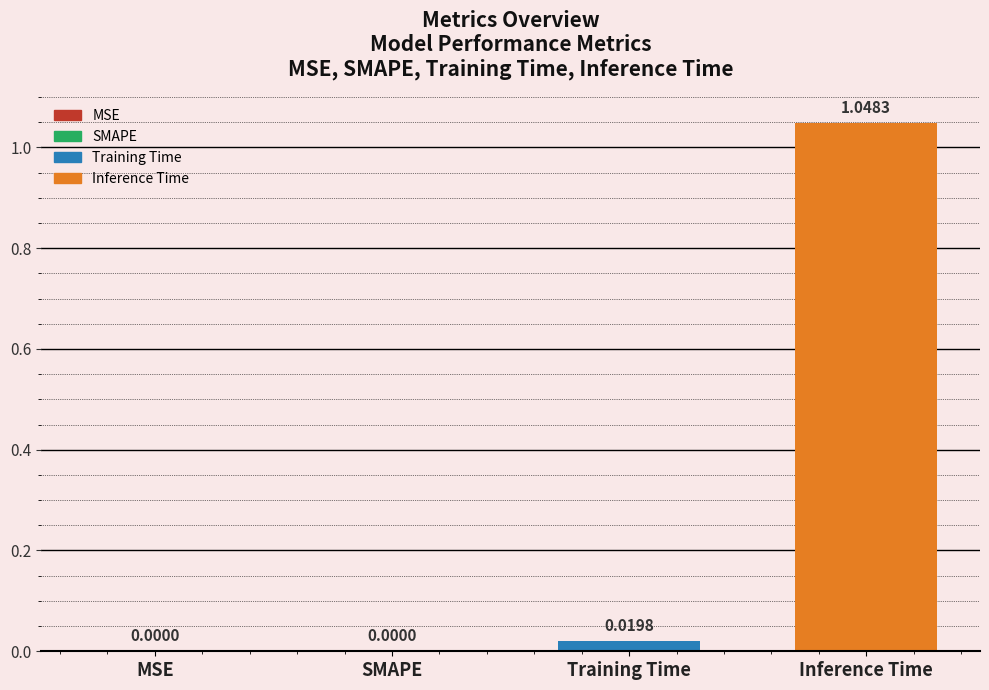

What is the sum of all values?

1.1